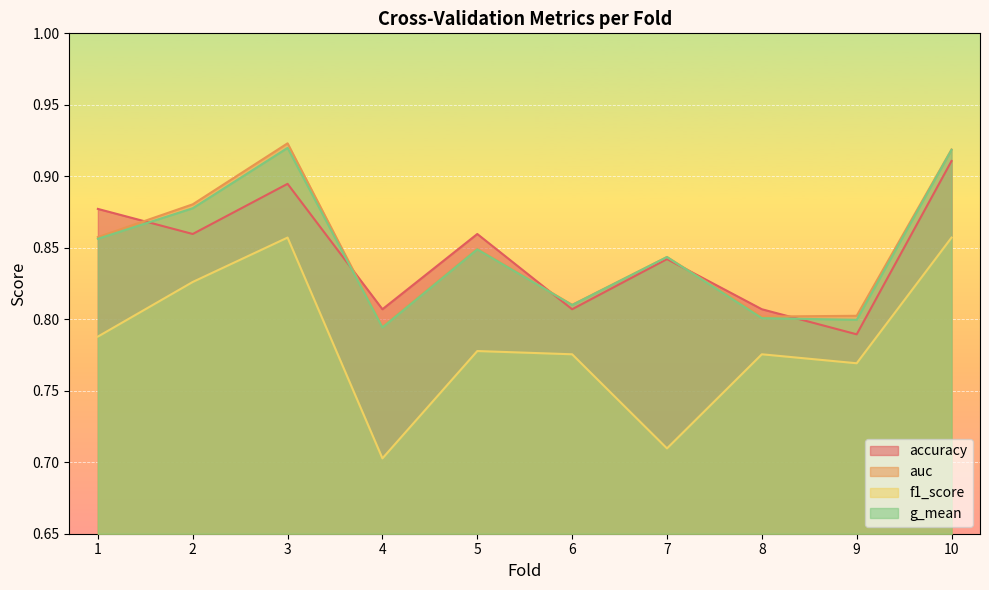

What is the difference between the f1_score values at 7 and 1?

0.1